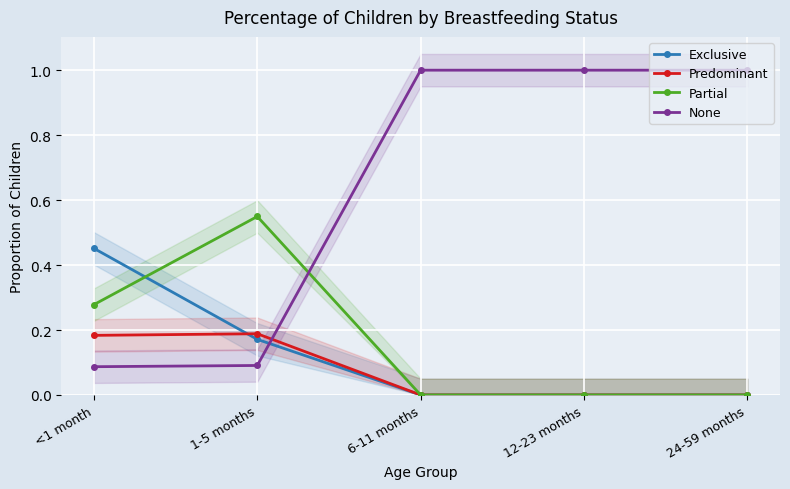

What is the label of the 2nd point from the right?

12-23 months